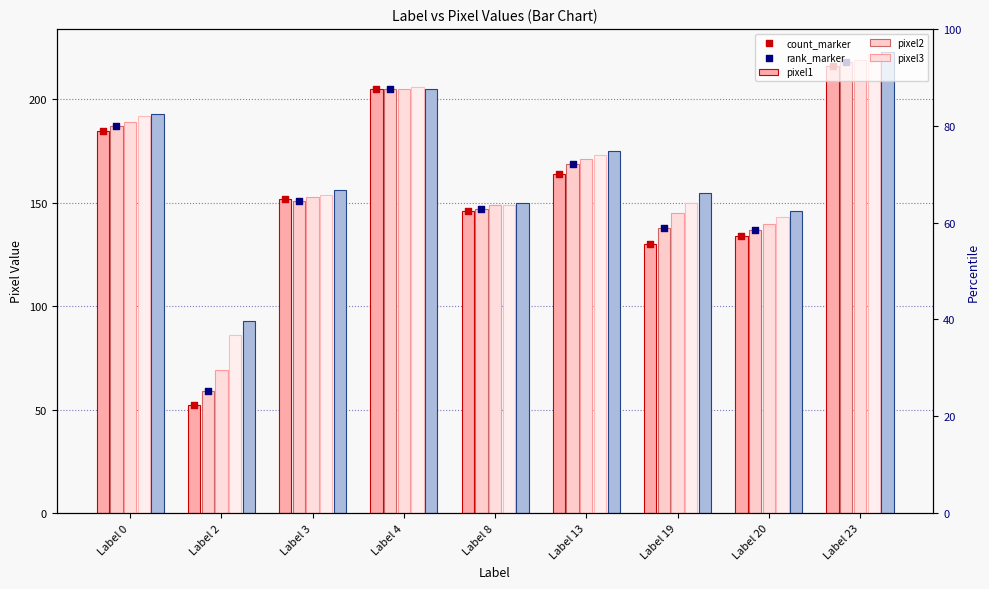

Which series reaches the maximum Y coordinate?

pixel5